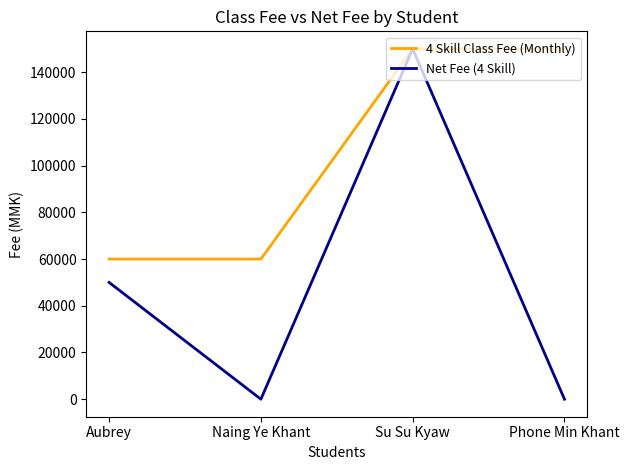

At how many categories does at least one series exceed 133544?

2